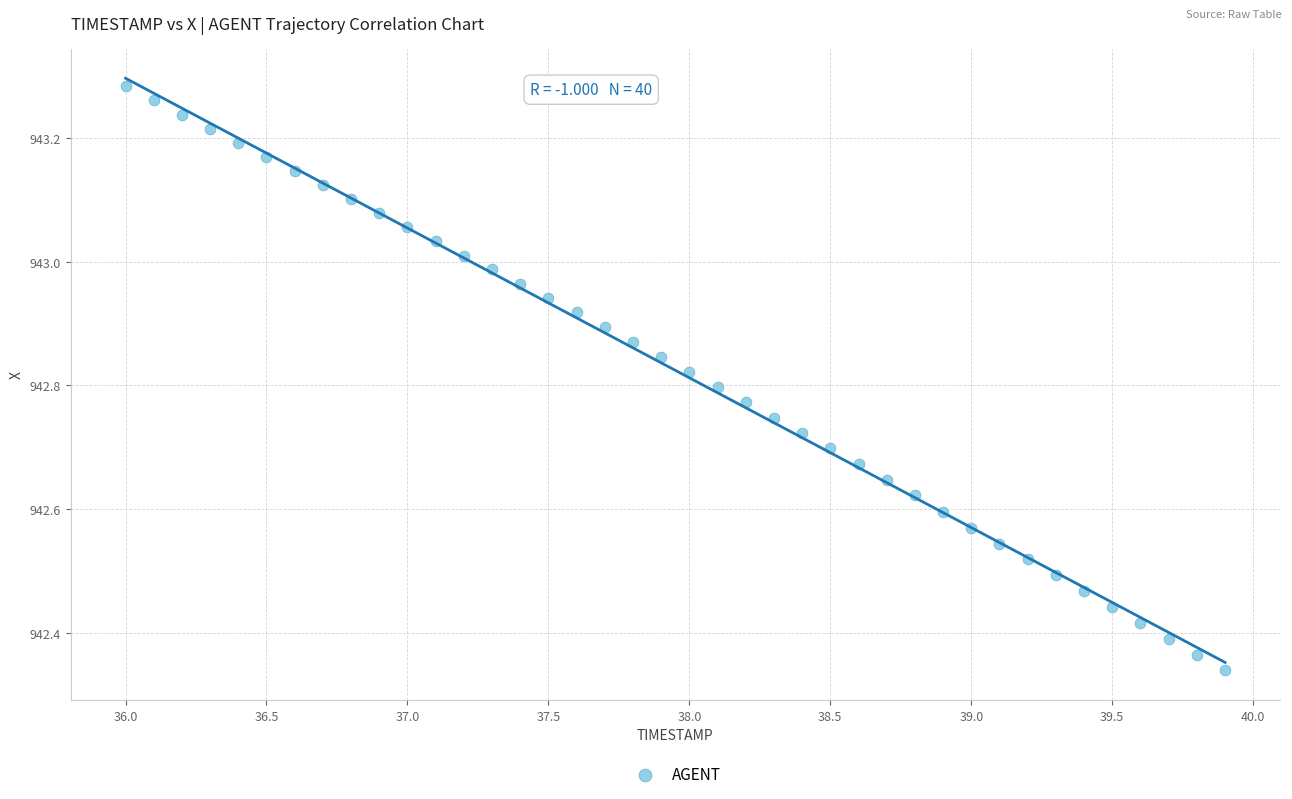

What is the range of X values (max minus min)?

3.9